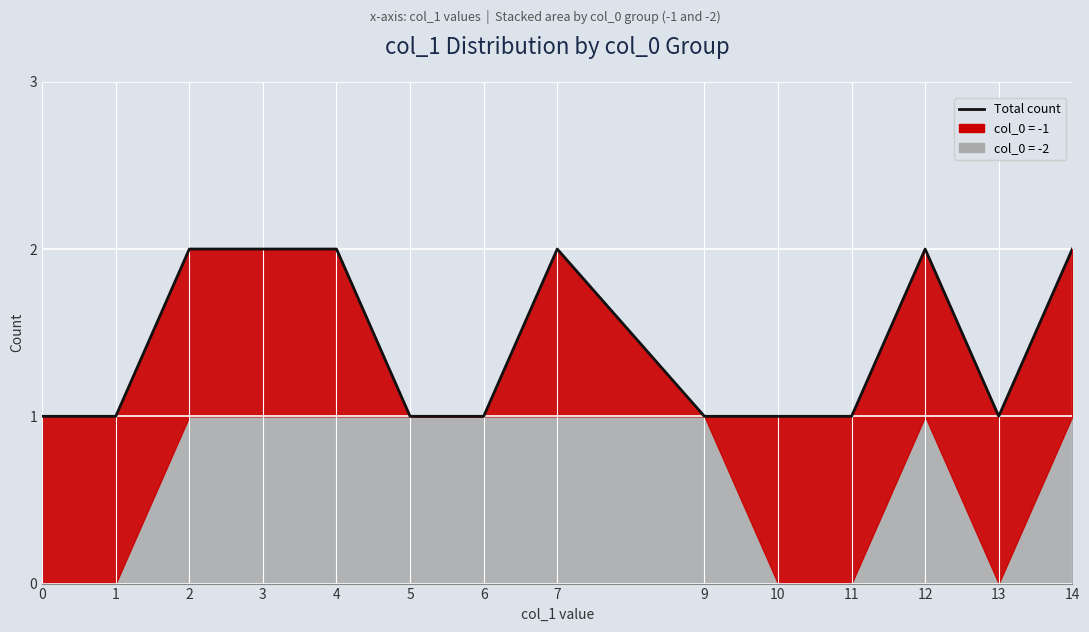

What is the difference between the maximum and minimum values?

1